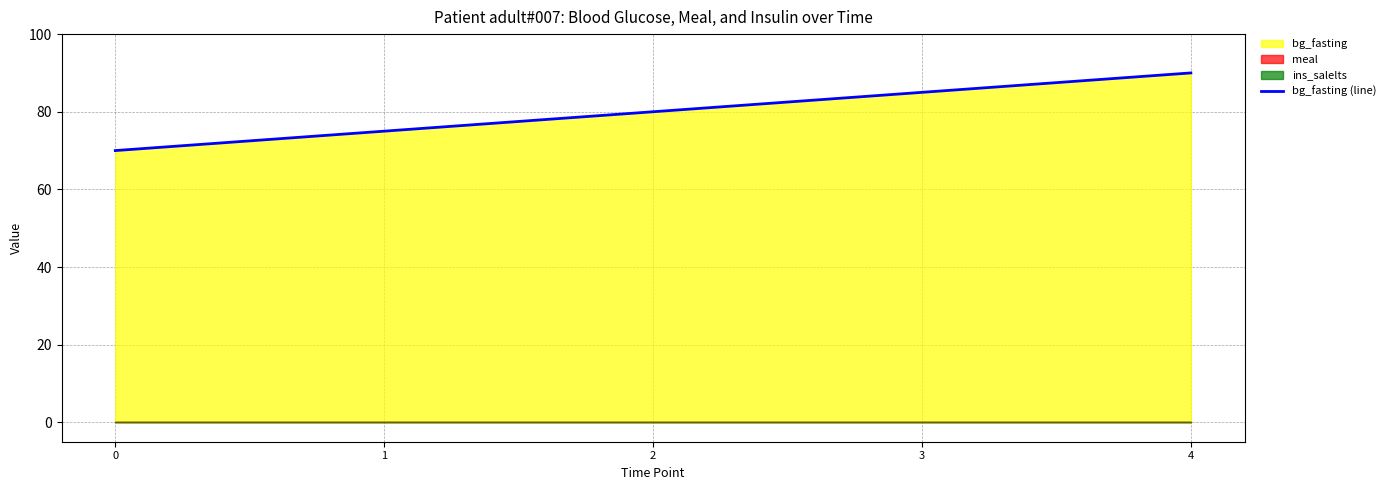

At which category does the chart reach its peak across all series?

4